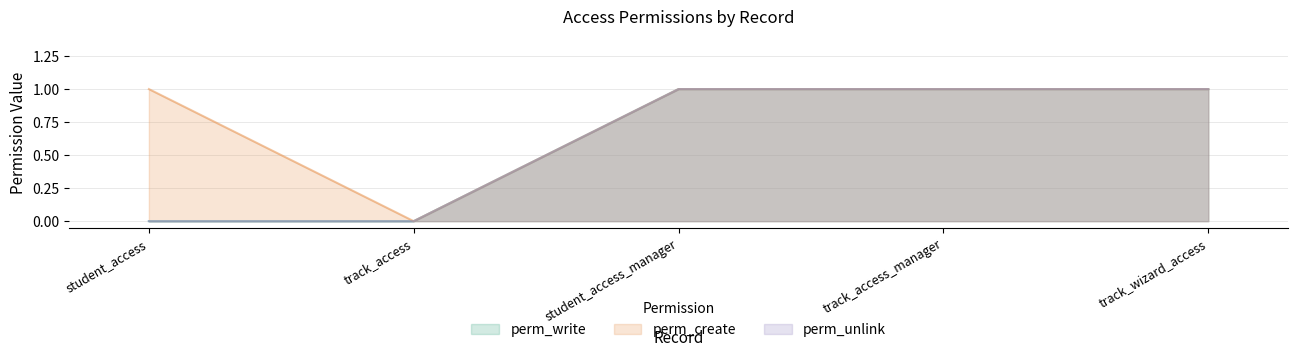

What is the difference between the maximum and minimum values in the perm_unlink series?

1